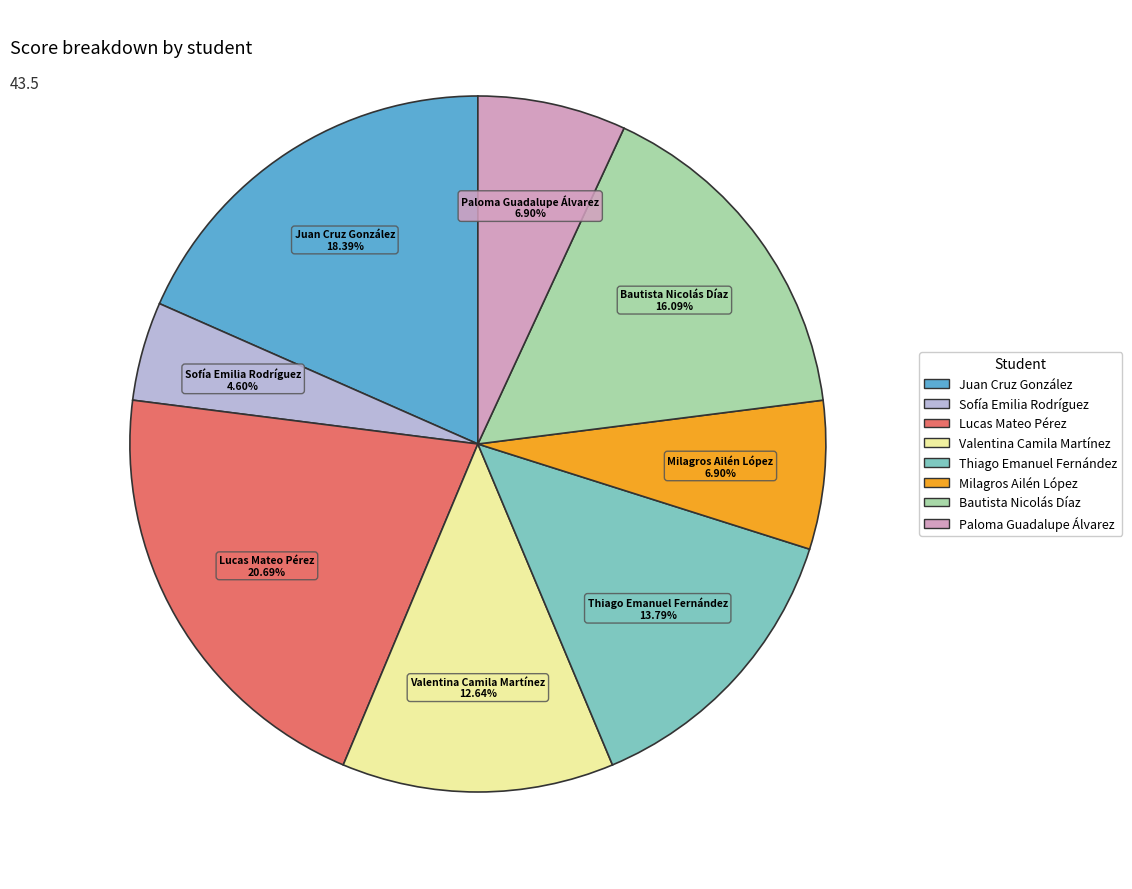

To the nearest percent, what percentage of the pie is Valentina Camila Martínez?

13%